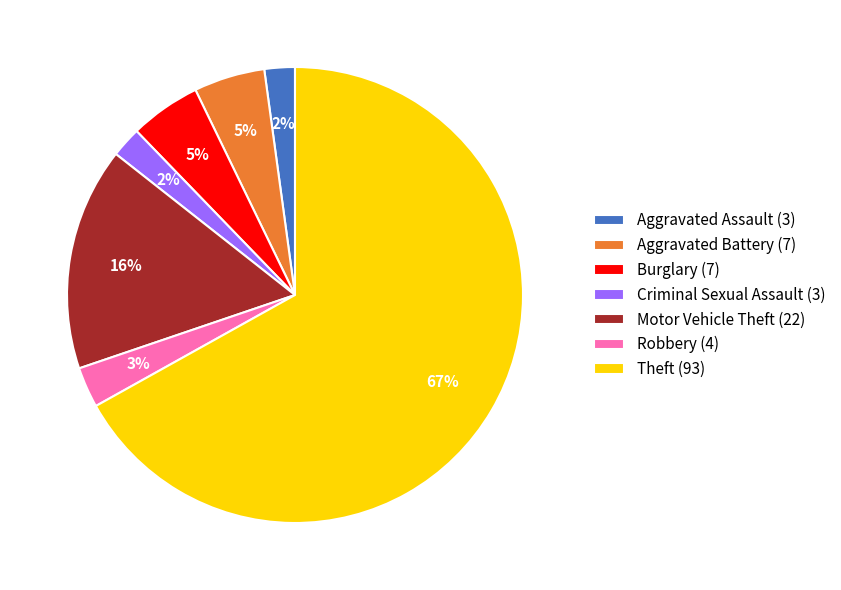

Which category has the biggest portion of the pie?

Theft (93)